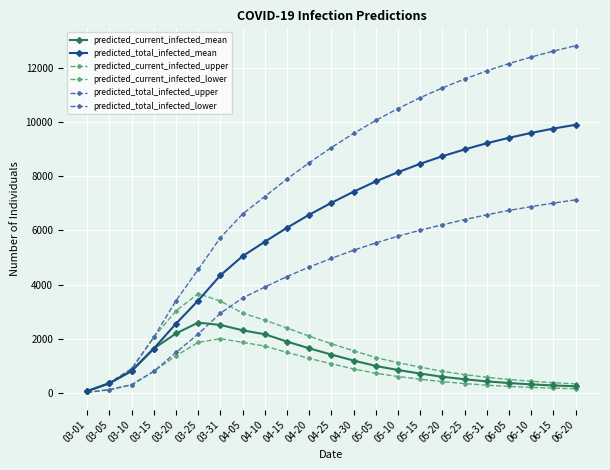

What is the value of the predicted_total_infected_lower point at the 5th from the left?

1497